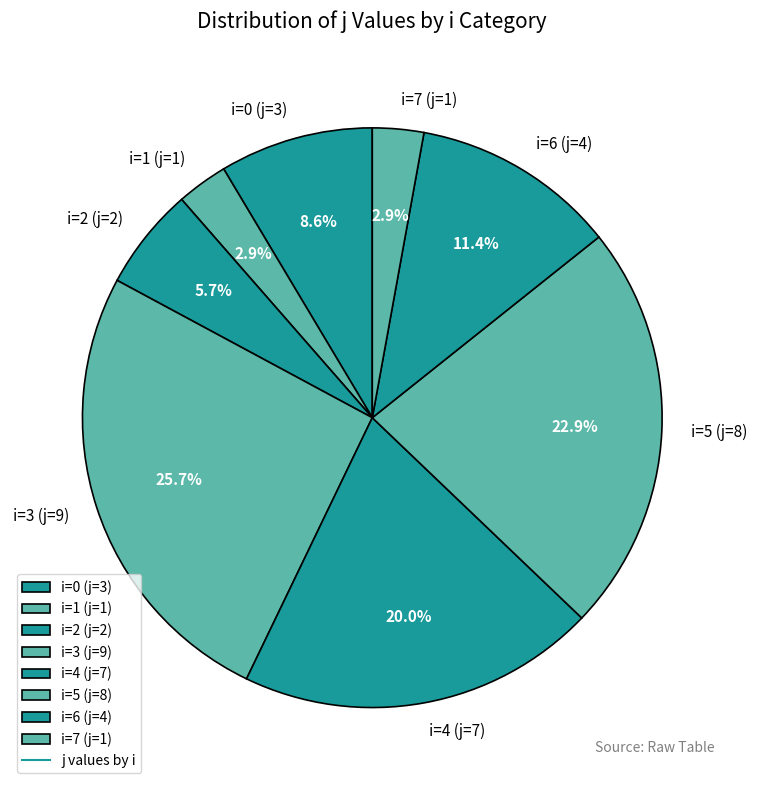

Between i=1 (j=1) and i=4 (j=7), which is larger?

i=4 (j=7)